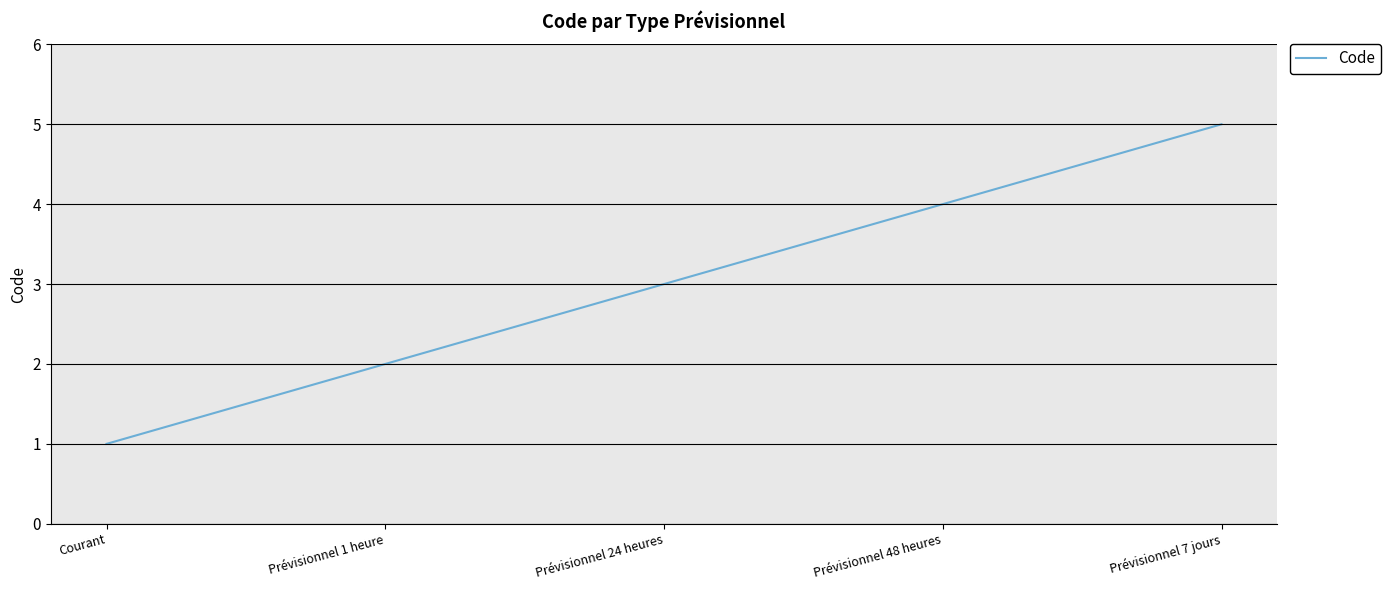

Count the values in the range 2 to 4.

3